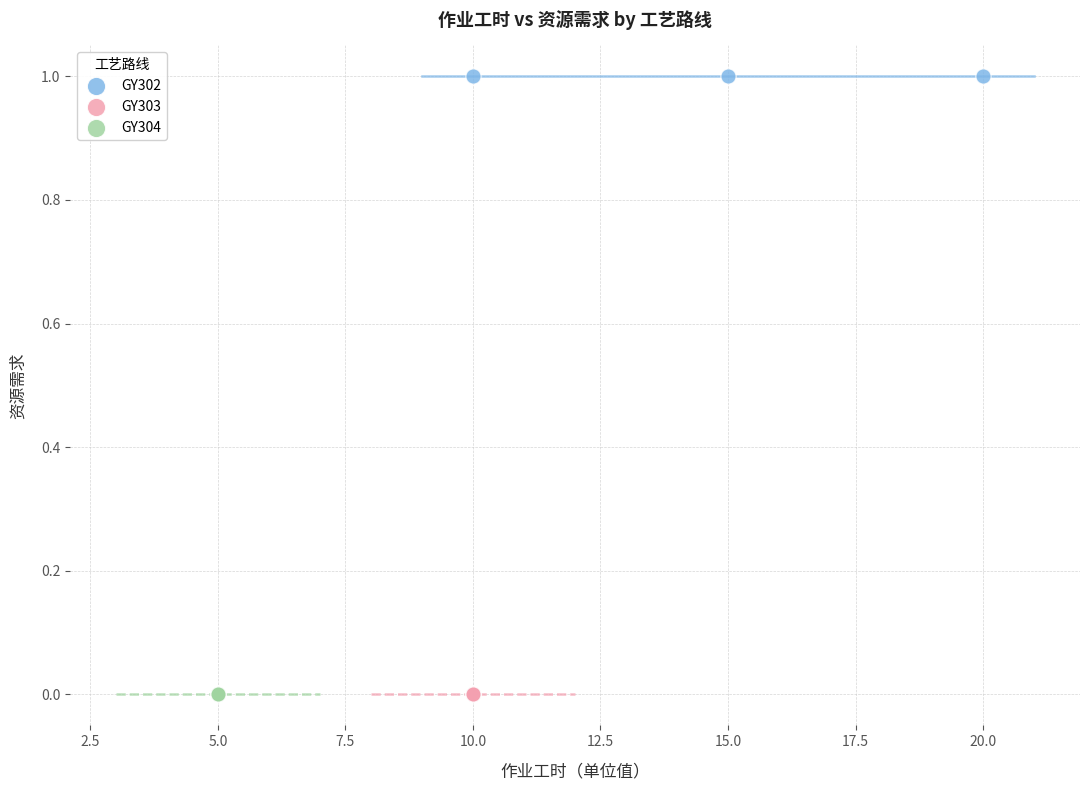

Which series reaches the maximum Y coordinate?

GY302